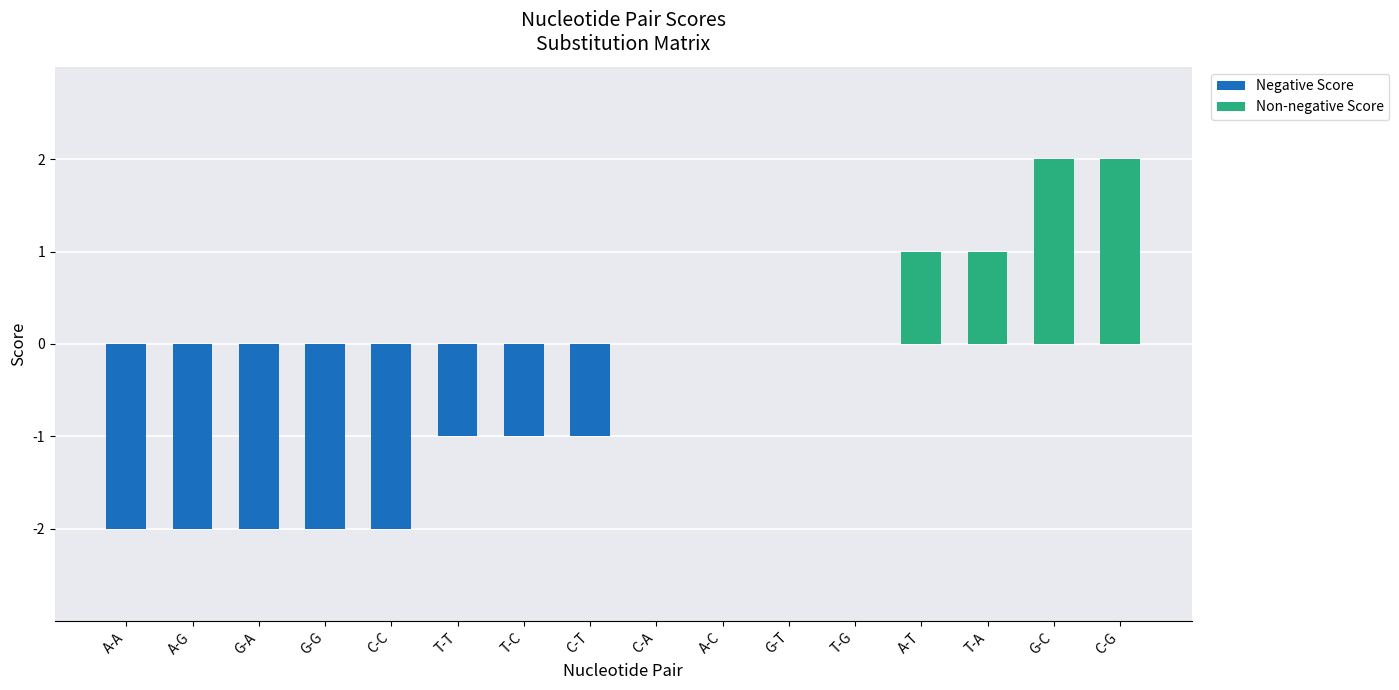

The chart shows a value of 0 at A-C. True or false?

True